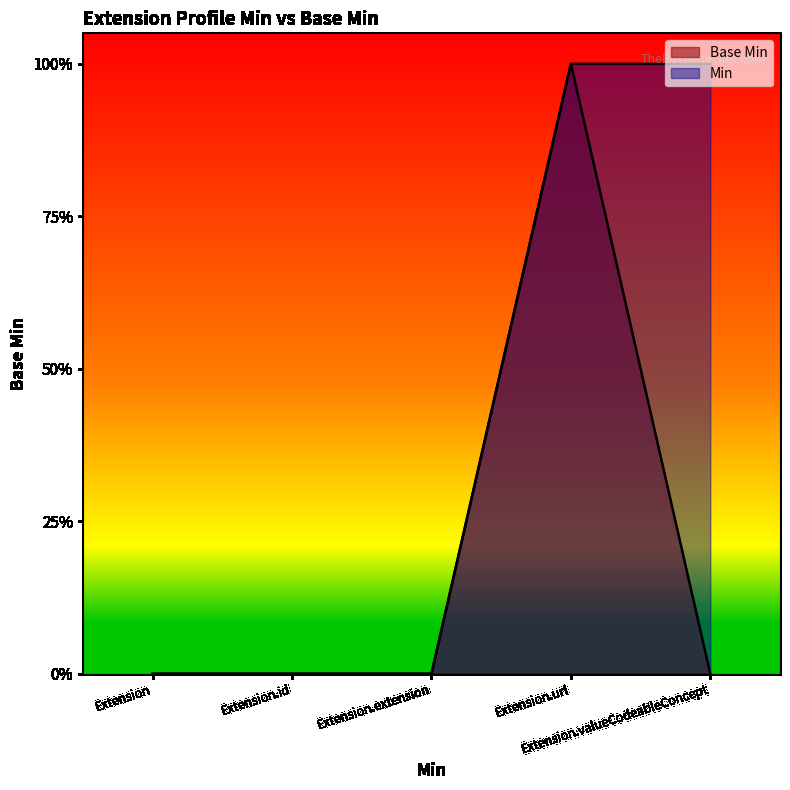

Count the number of categories in the chart.

5